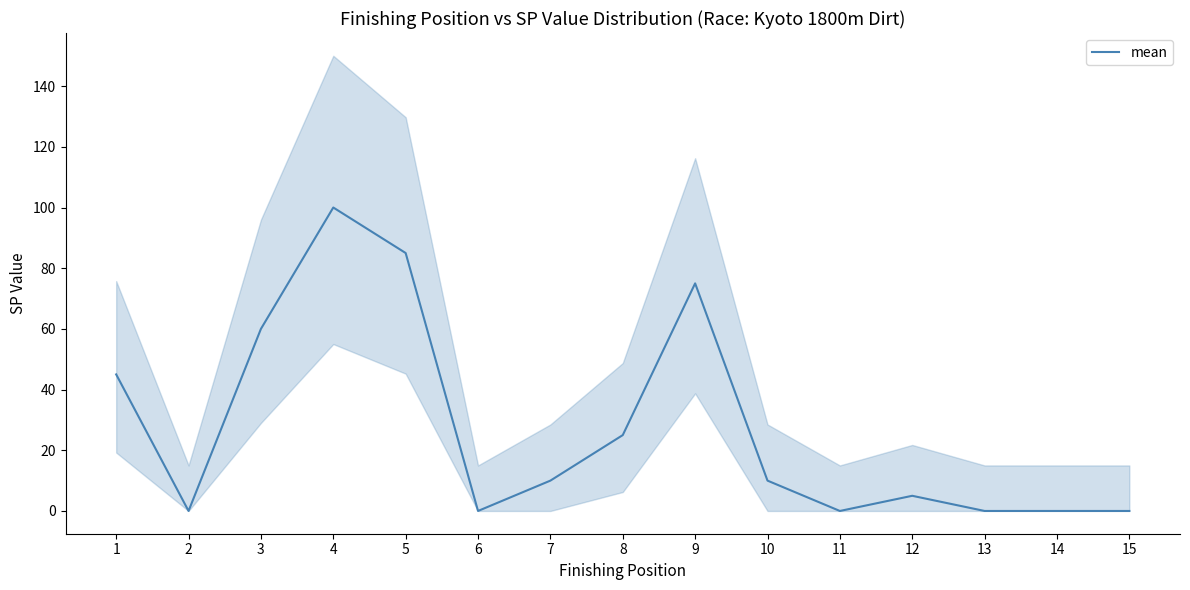

Reading left to right, list all the values displayed in this chart.

45	0	60	100	85	0	10	25	75	10	0	5	0	0	0